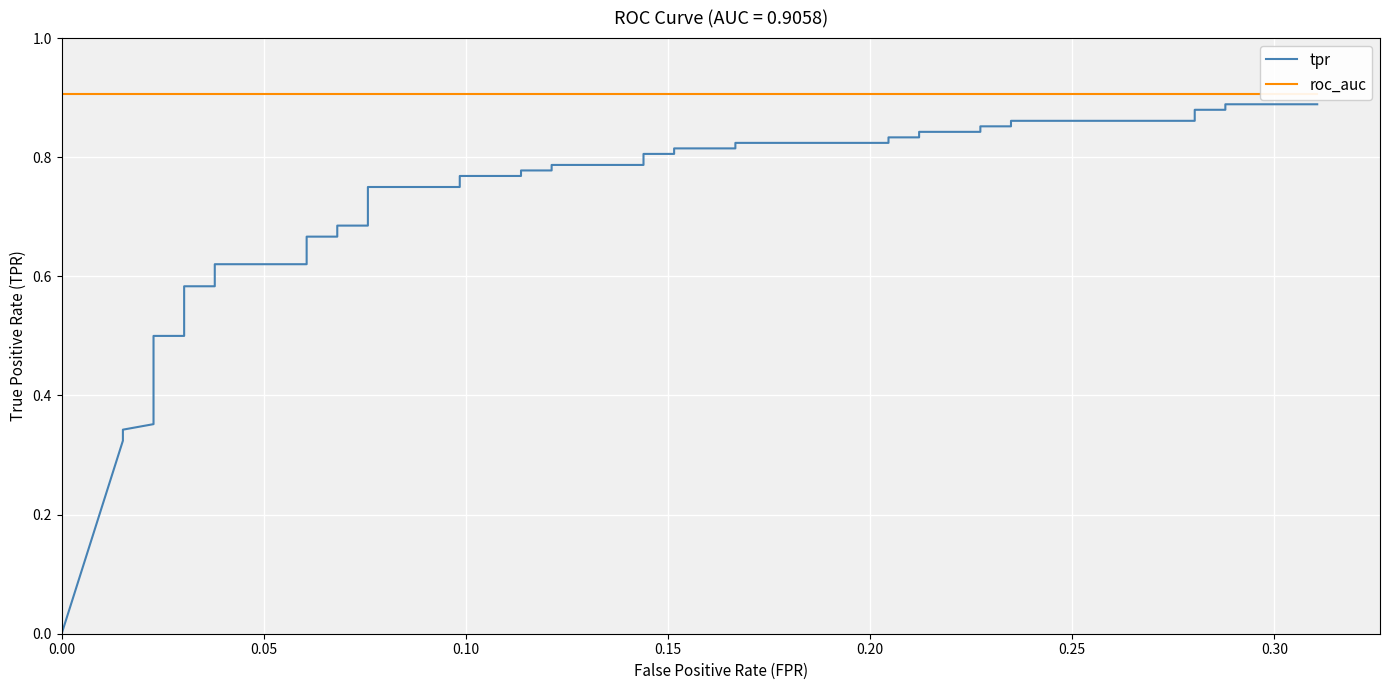

What are all the series names shown in the legend?

tpr, roc_auc